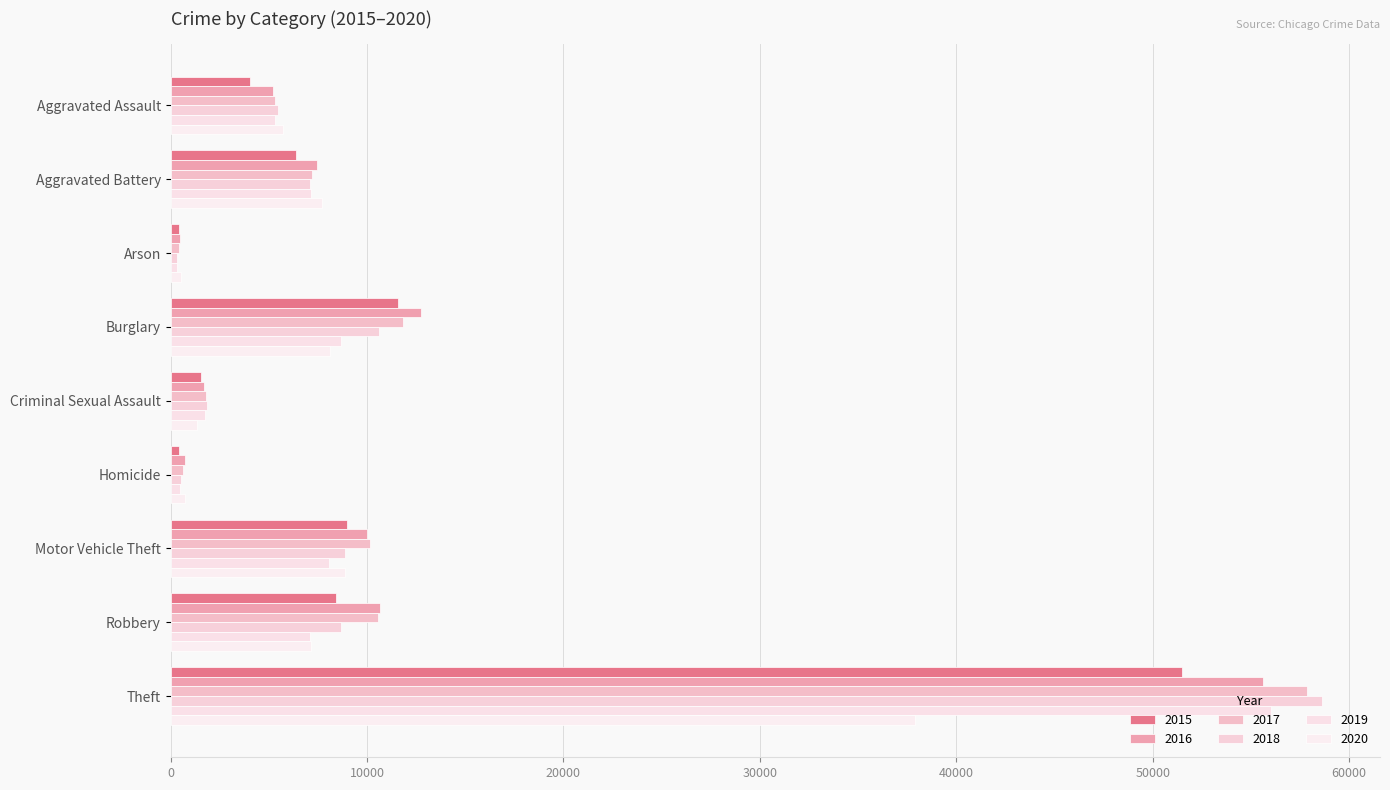

What is the total value across all series at Theft?

317540